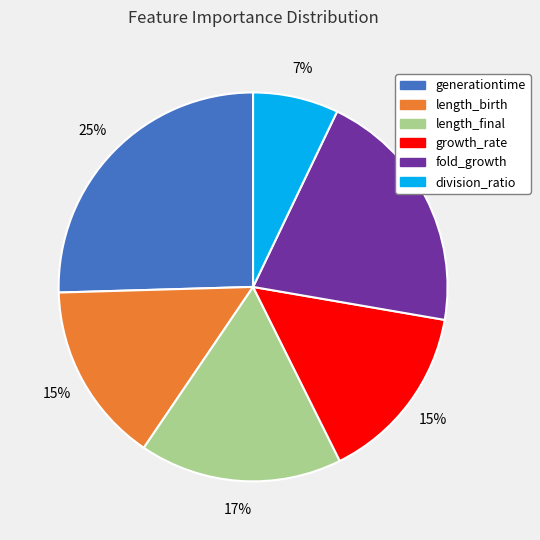

Which slice is the smallest?

division_ratio